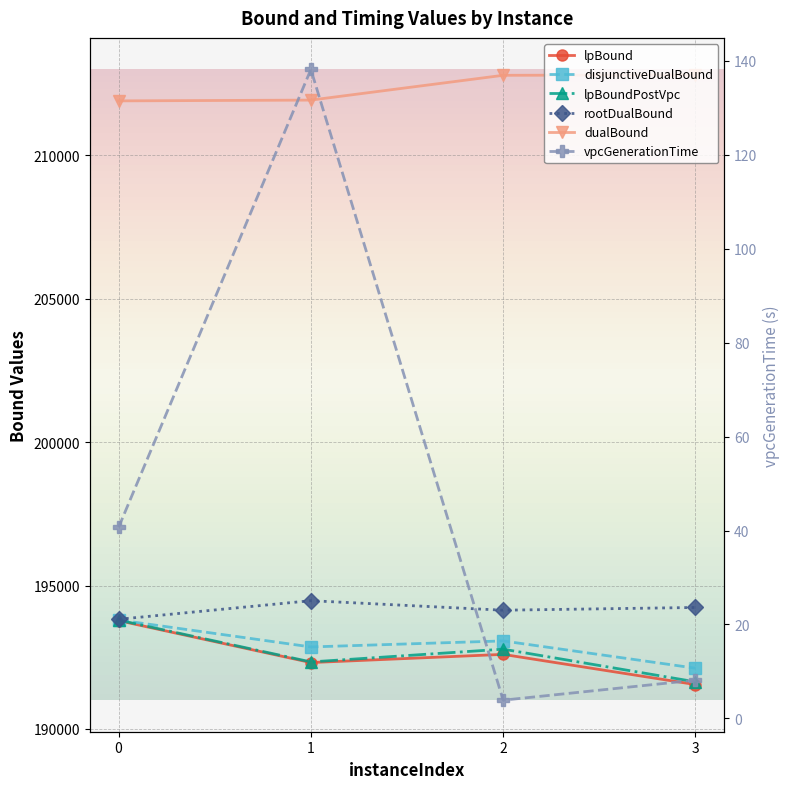

Reading right to left, extract all data points from this chart.

lpBound: 191545.0	192597.7	192312.0	193774.8
disjunctiveDualBound: 192116.1	193067.0	192857.1	193797.8
lpBoundPostVpc: 191640.5	192779.9	192334.3	193794.3
rootDualBound: 194233.7	194138.2	194470.4	193822.3
dualBound: 212808.0	212795.0	211930.0	211903.0
vpcGenerationTime: 8.1	3.9	138.2	40.7